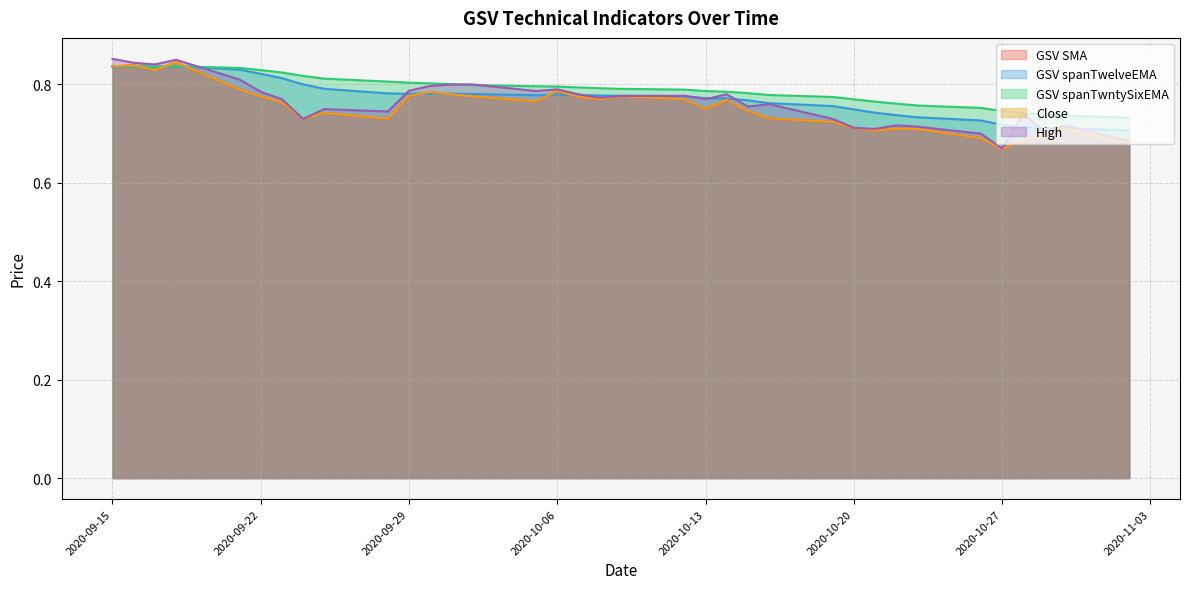

Which has a higher value, 2020-09-16 or 2020-09-23?

2020-09-16